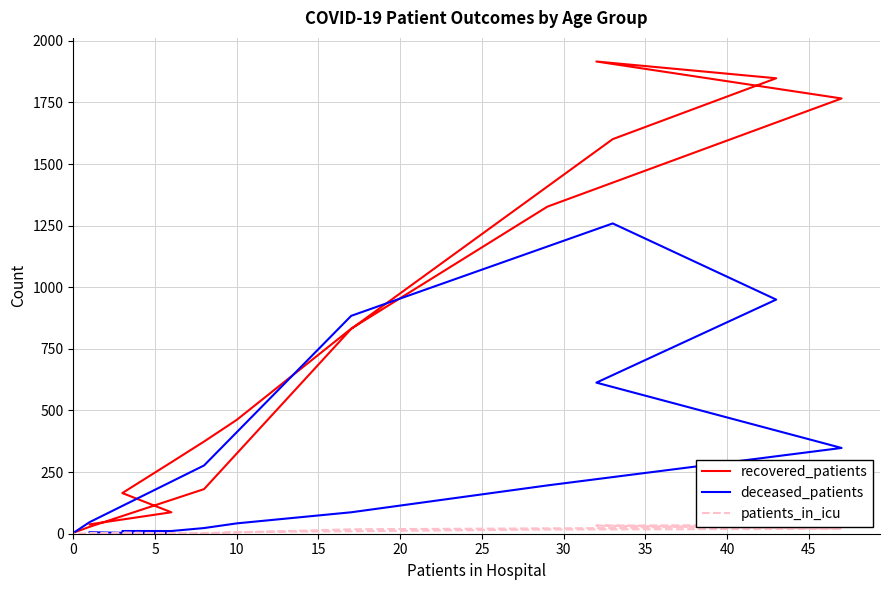

True or false: patients_in_icu and recovered_patients intersect in this chart.

False